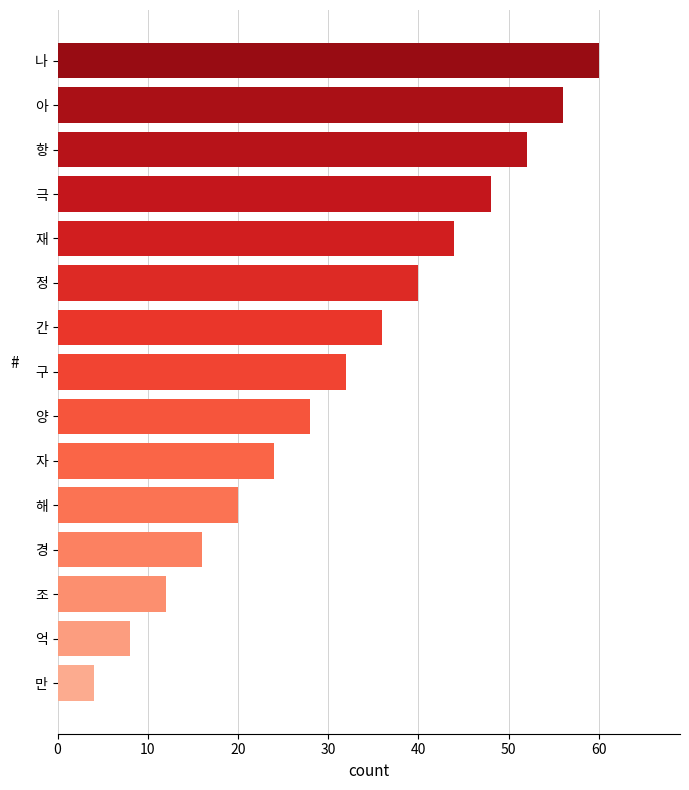

What is the approximate value at 정?

40